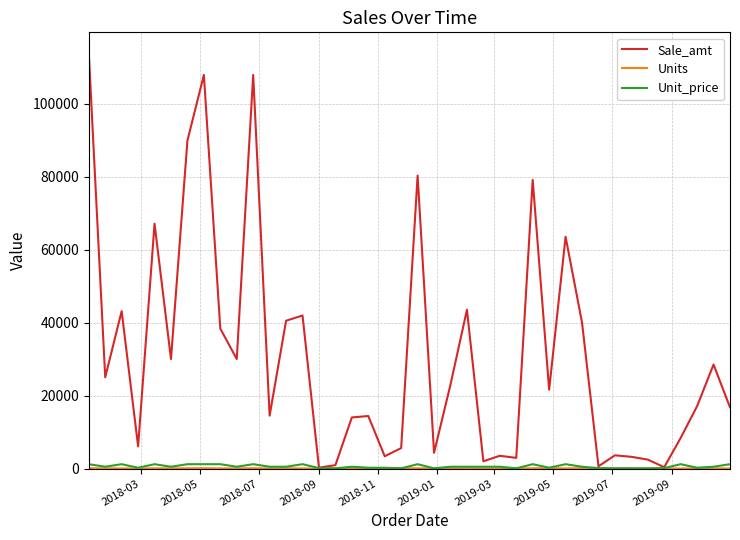

Which series has the largest total across all categories?

Sale_amt